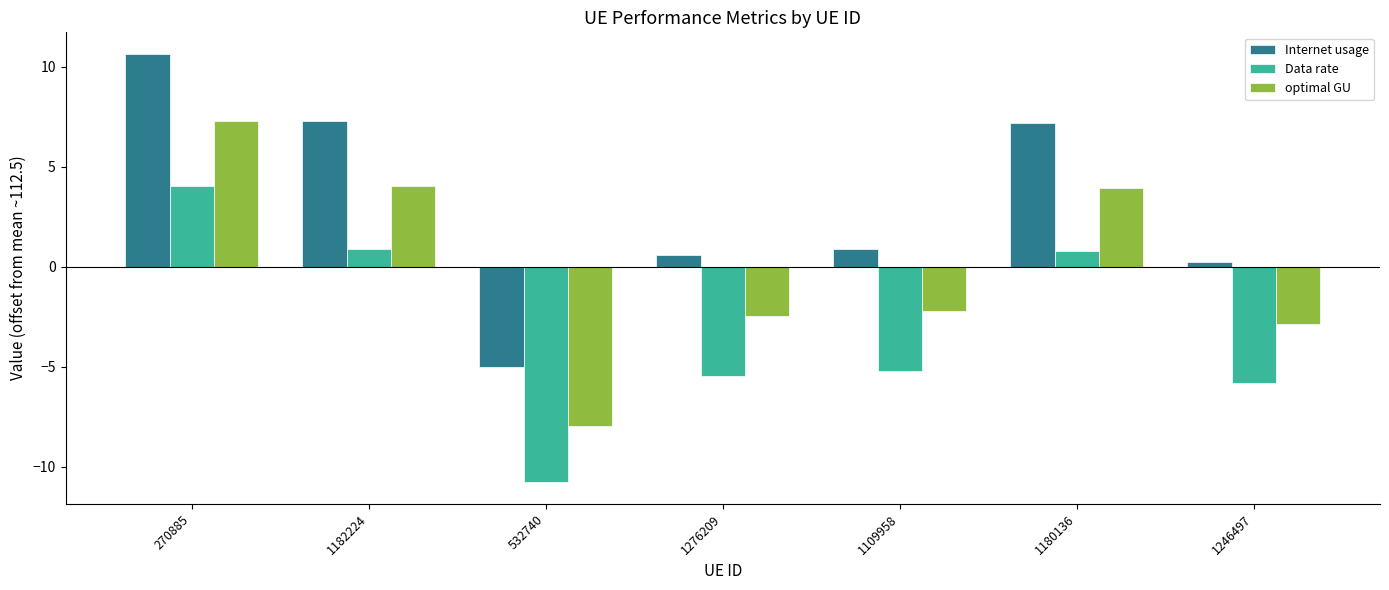

At which label does optimal GU reach its peak?

270885